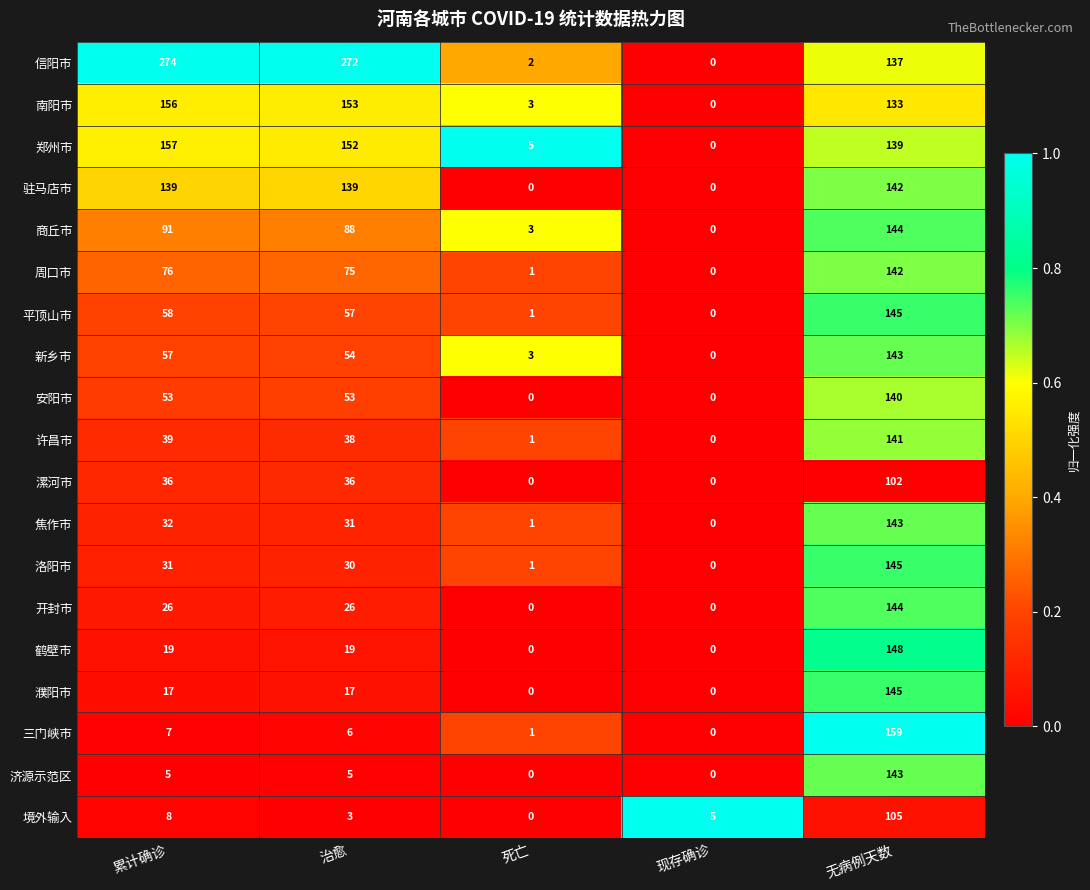

What is the sum of all 郑州市 values?

453